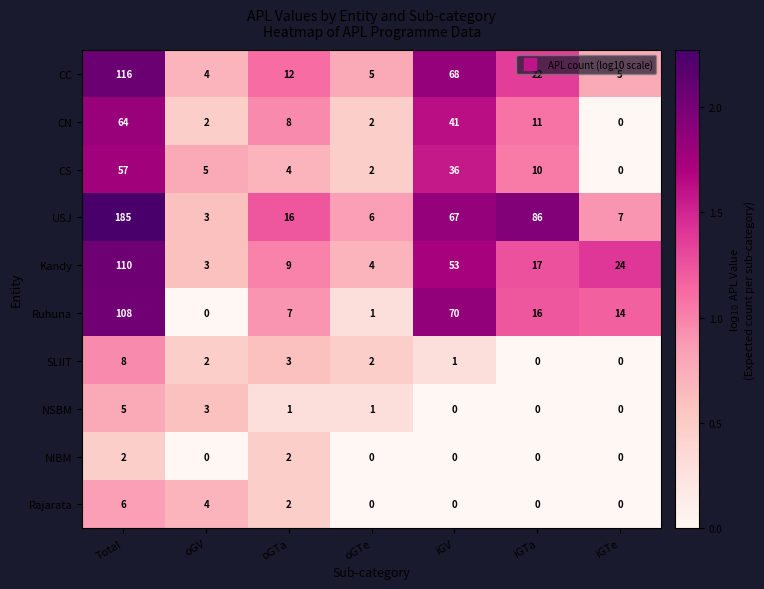

At which label does Ruhuna reach its peak?

Total